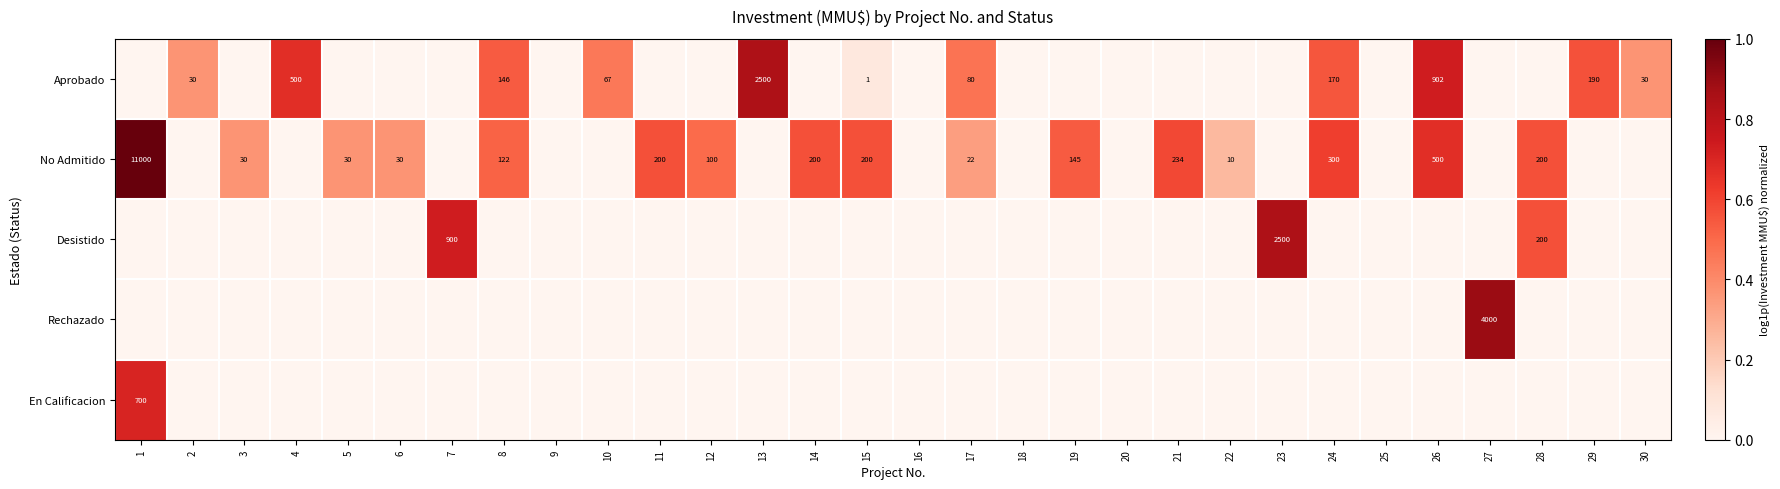

The value of Aprobado at 8 is 146. True or false?

True